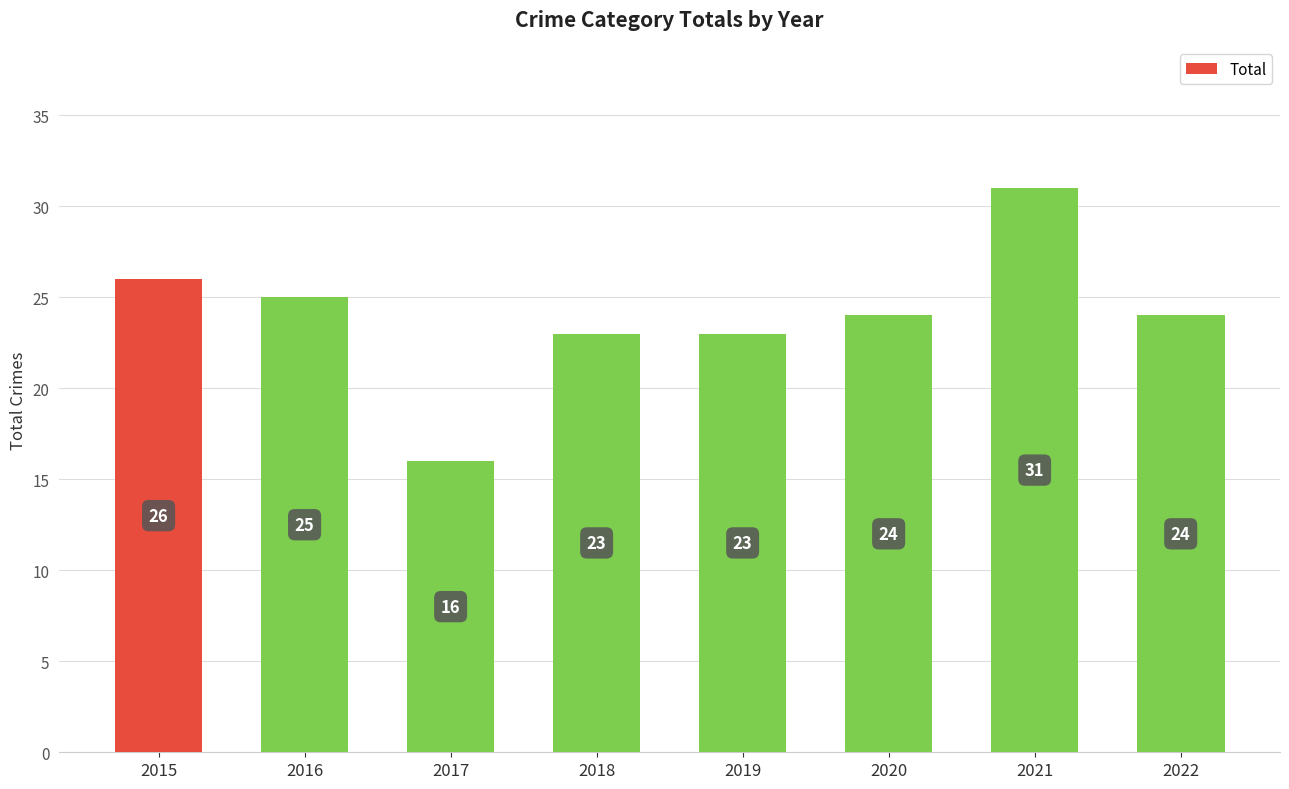

What is the value of the 3rd bar from the left?

16